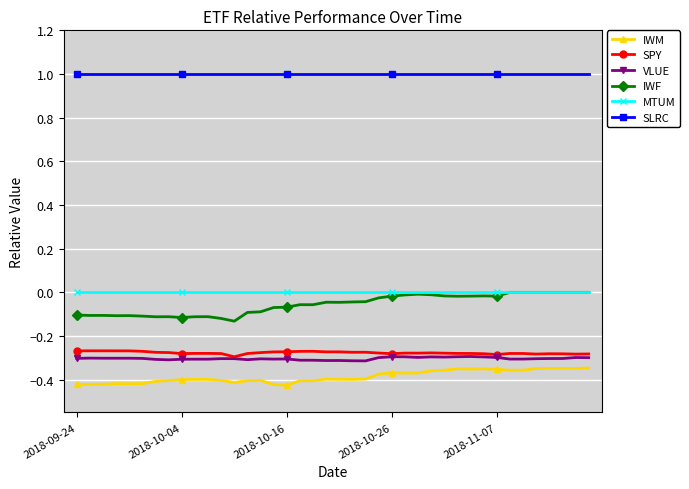

True or false: VLUE has more than 2 points higher than both neighbors.

True